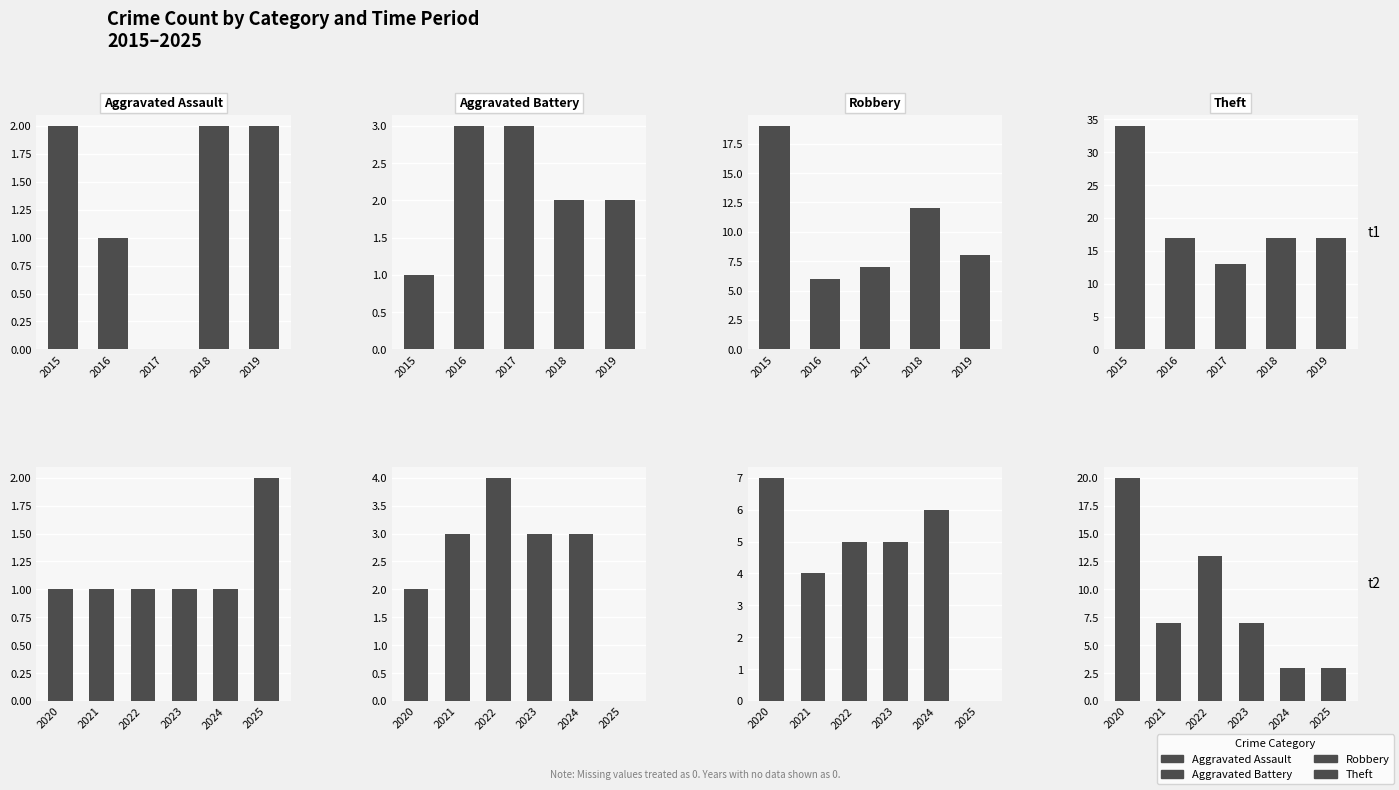

How many bars are there in each group?

4